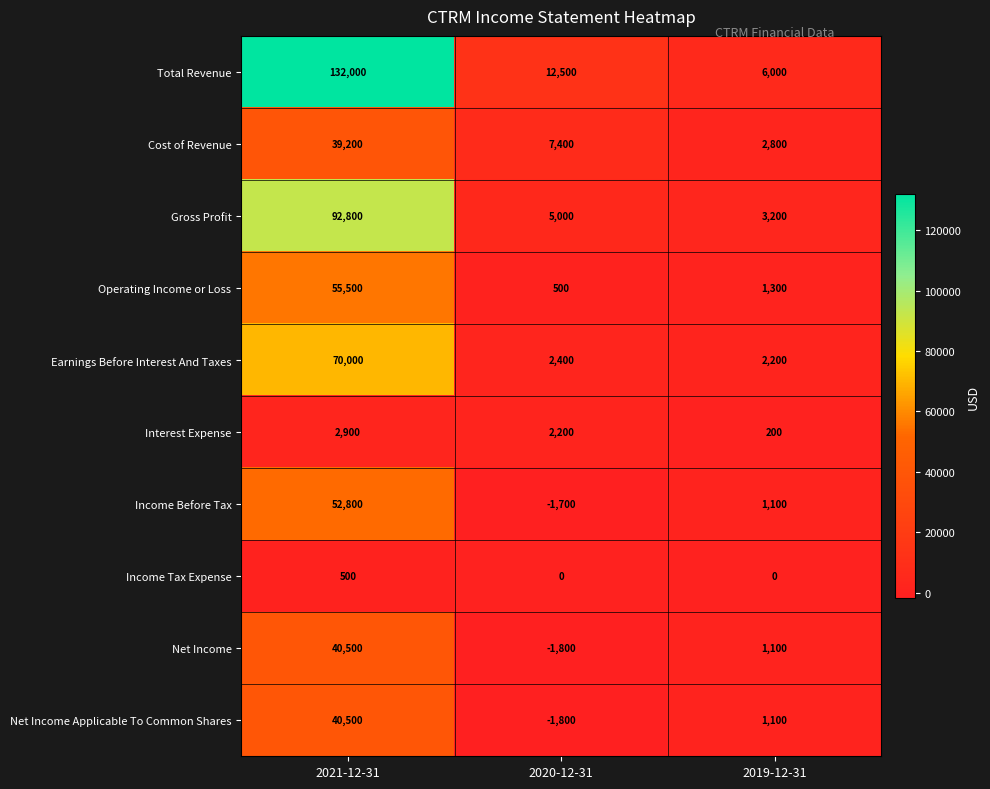

What is the difference between the highest and lowest values at 2021-12-31?

131500